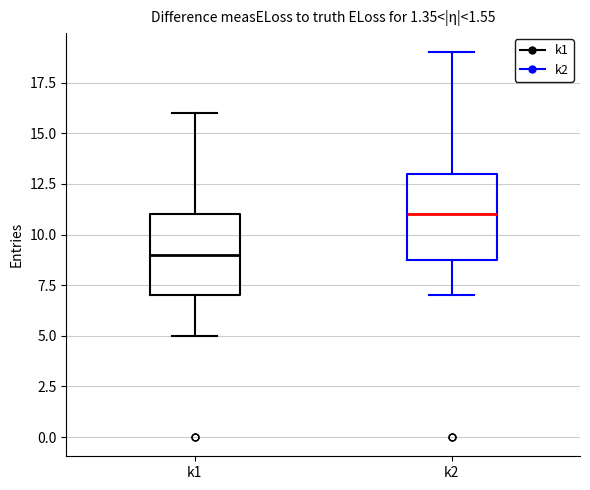

Reading left to right, transcribe this box plot: for each box, give where its median line is, the range the box spans, and where its two whiskers end, as read against the y-axis. The values are not printed on the chart, so give them approximately, as read against the axis.

k1: median 9, box 7 to 11, whiskers 5 to 16
k2: median 11, box 9 to 13, whiskers 7 to 19